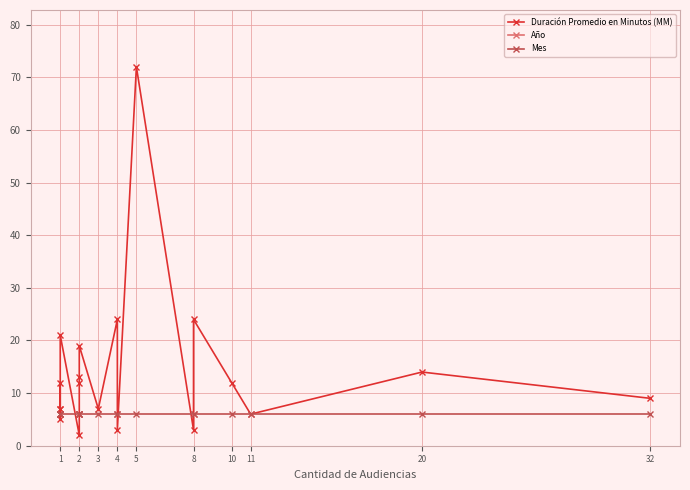

What is the sum of the Mes values at 4 and 2?

12